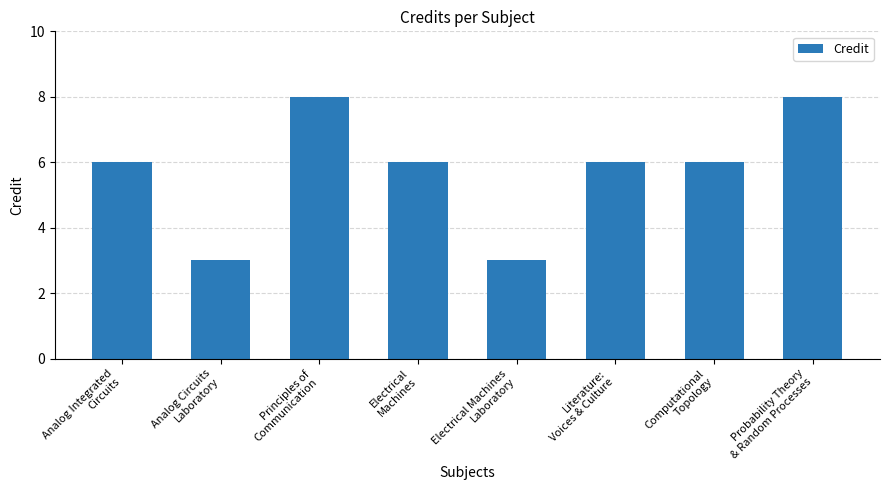

How many series are shown in this chart?

1